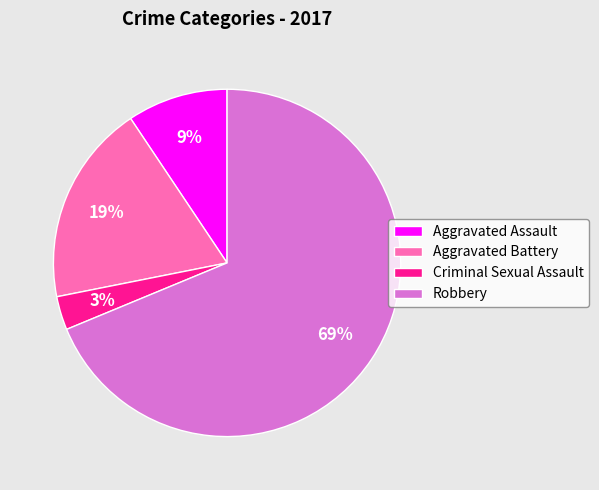

True or false: Aggravated Battery accounts for 32% of the total.

False